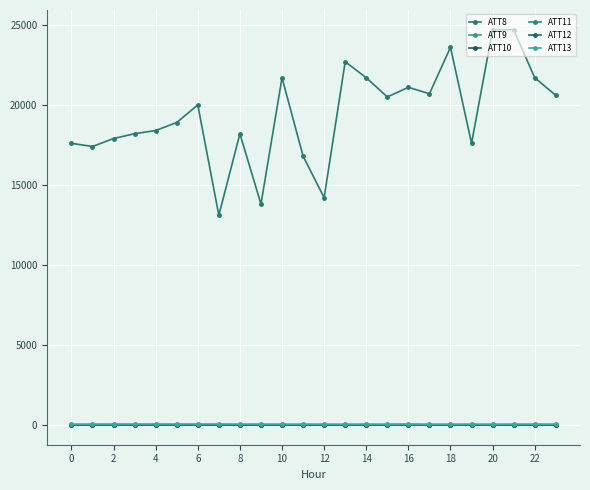

How many lines are shown in the chart?

6